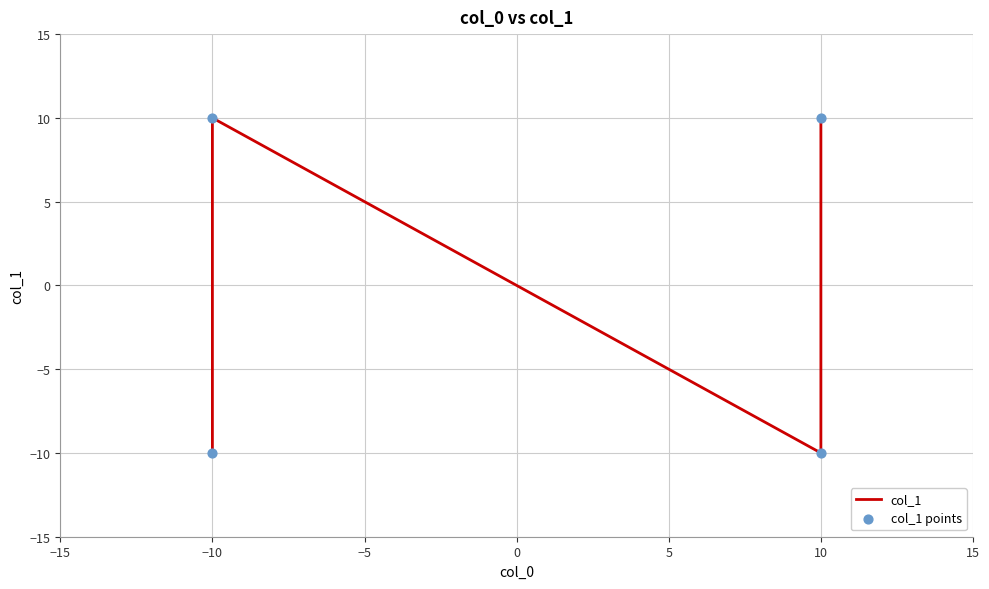

What are all the series names shown in the legend?

col_1, col_1 points